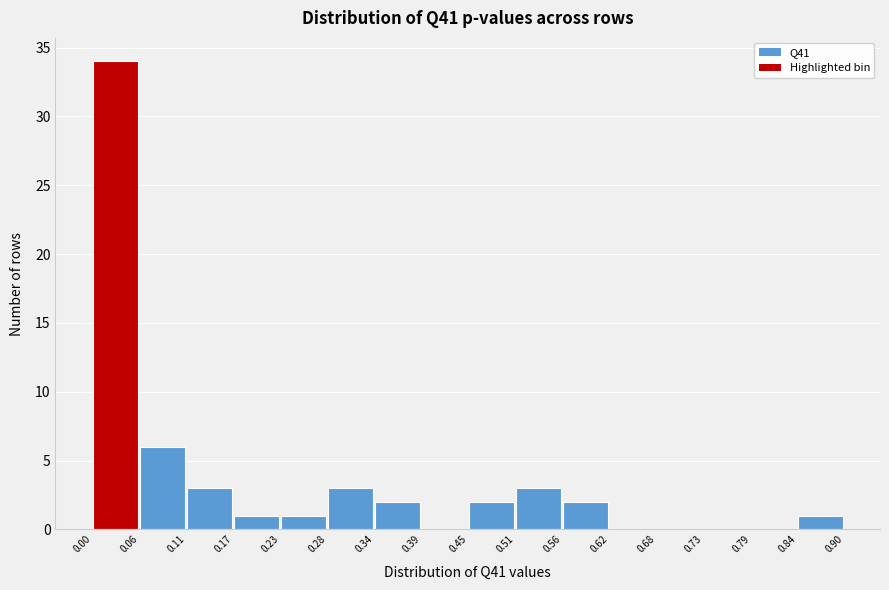

What is the height of the bar covering 0.84 to 0.90 on the x-axis? The values are not printed on the chart, so give them approximately, as read against the axis.

1